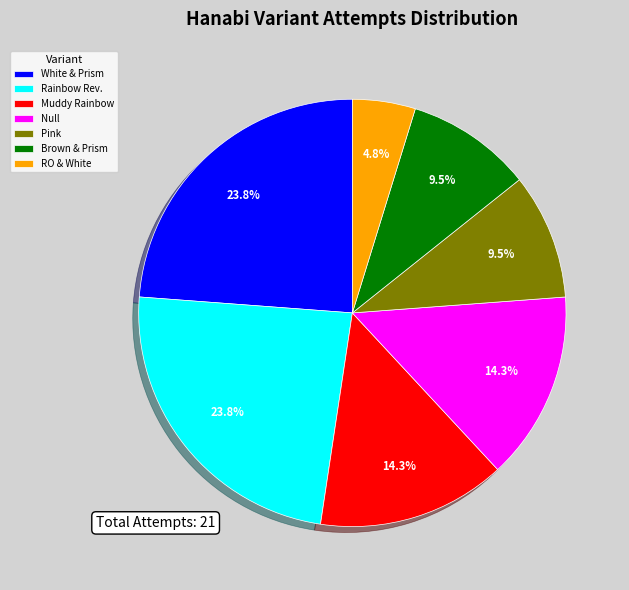

What percentage do White & Prism and RO & White together represent?

28.6%